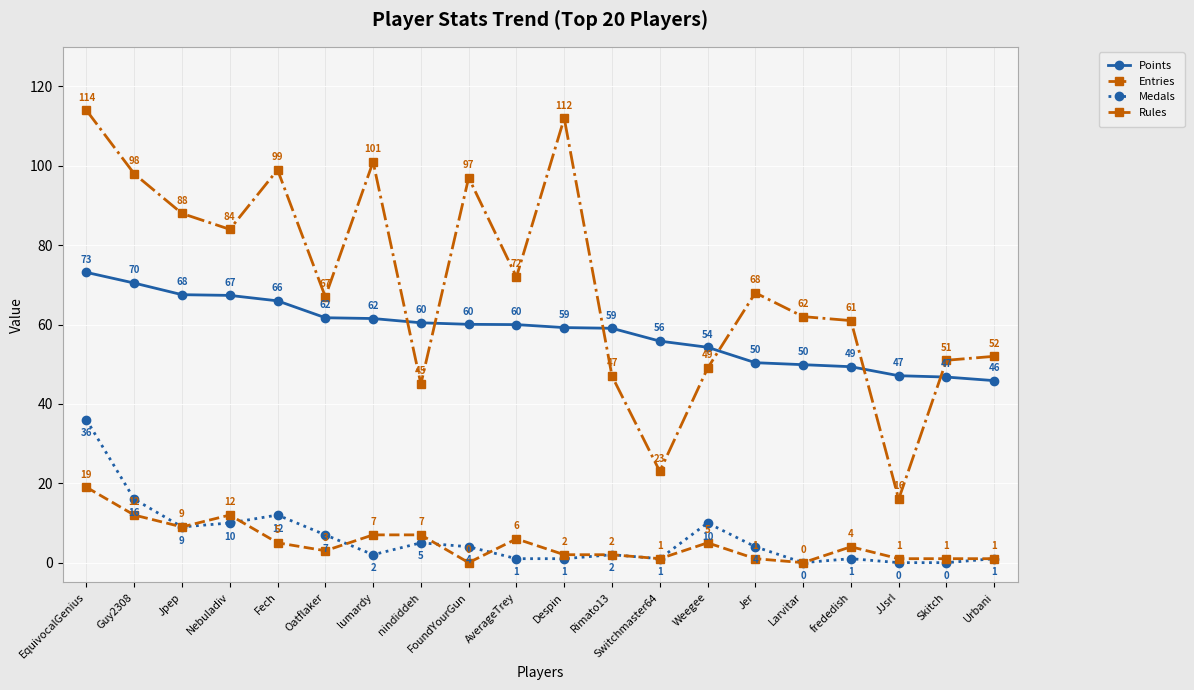

At Guy2308, list the series in order from largest to smallest.

Entries, Points, Medals, Rules